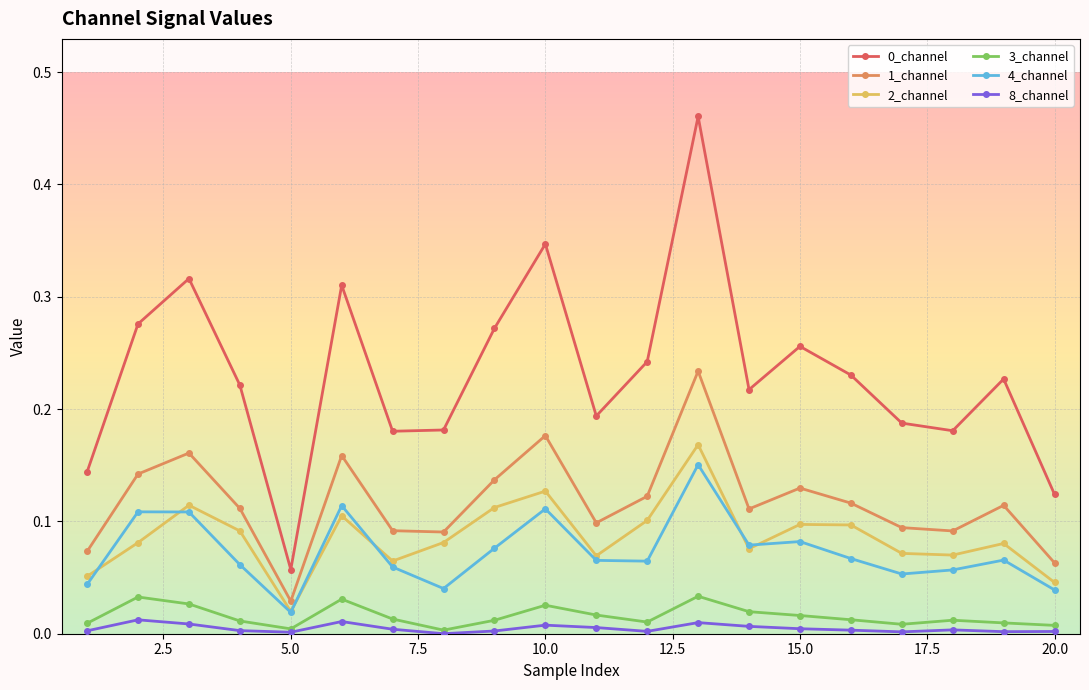

Count the number of data series in this chart.

6